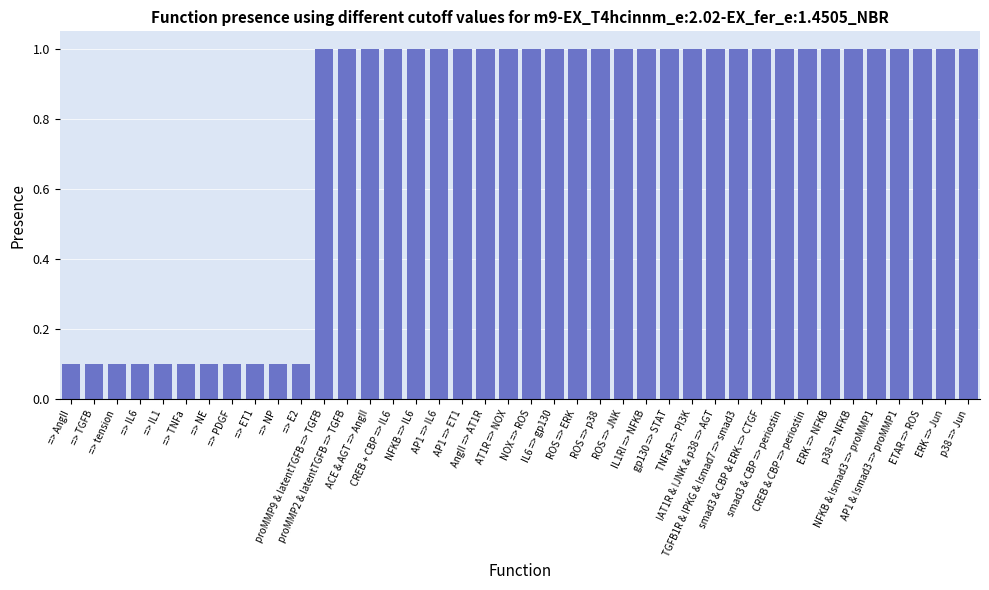

What is the label of the 25th bar from the left?

ROS => JNK